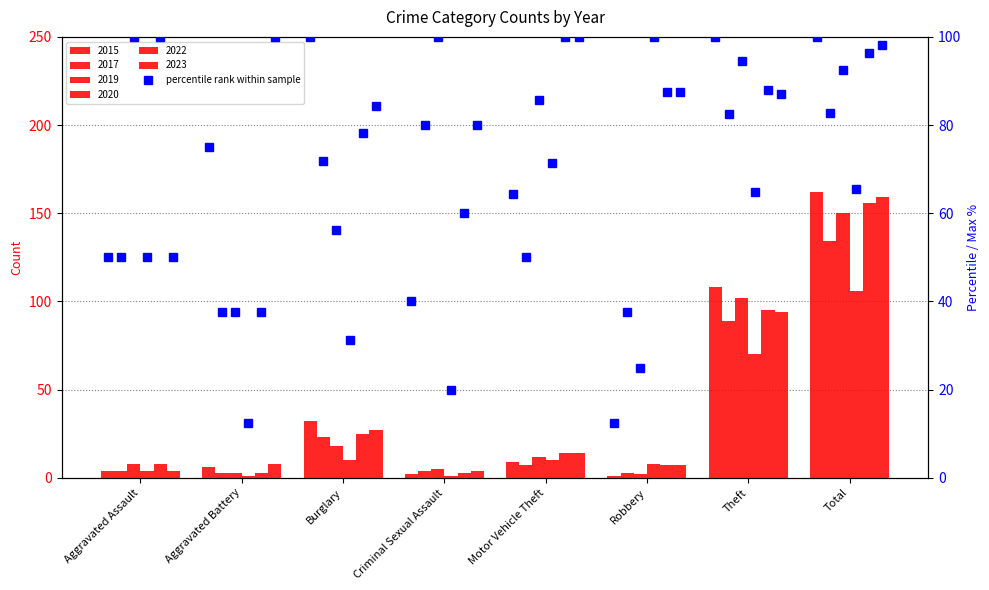

Which has a higher value, Motor Vehicle Theft or Criminal Sexual Assault?

Motor Vehicle Theft